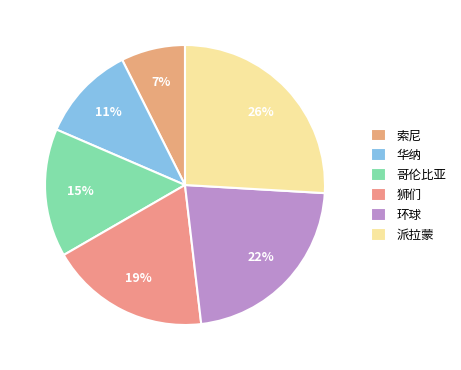

Rank the categories by value from highest to lowest.

派拉蒙, 环球, 狮们, 哥伦比亚, 华纳, 索尼